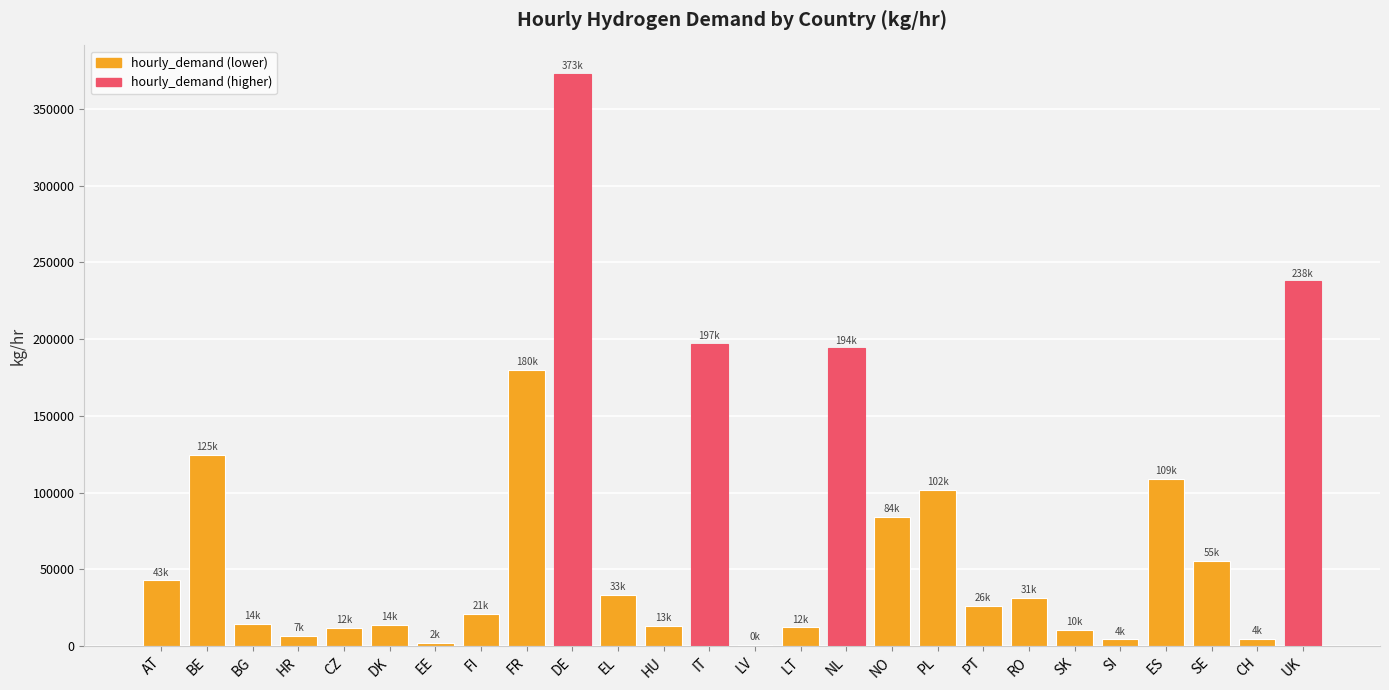

Which has a higher value, BE or SK?

BE